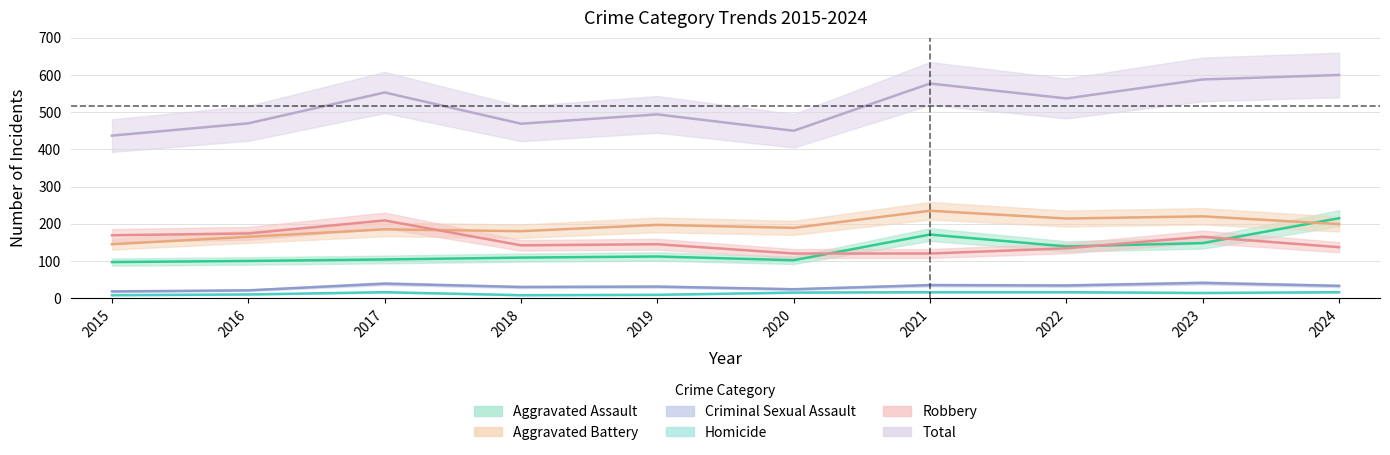

Where is the first local maximum for Robbery?

2017